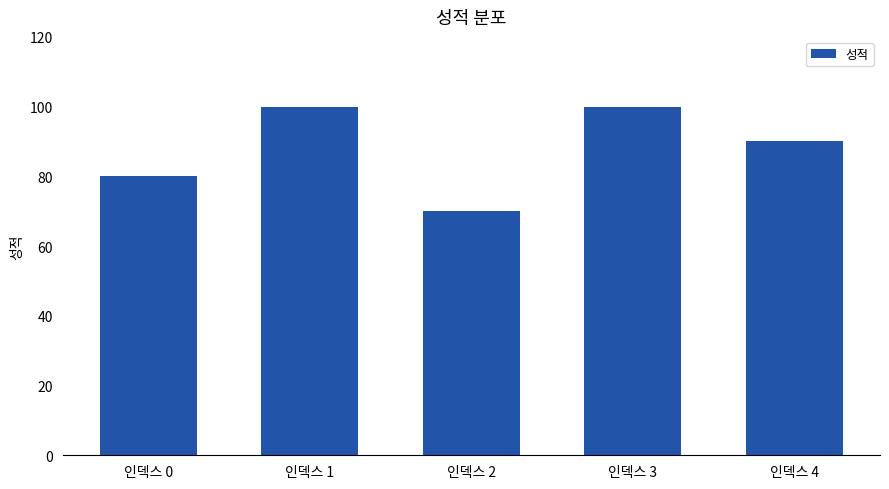

Read the value at 인덱스 1.

100